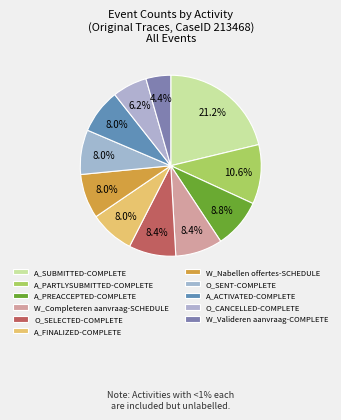

Is it true that A_PARTLYSUBMITTED-COMPLETE is 11% of the pie?

True